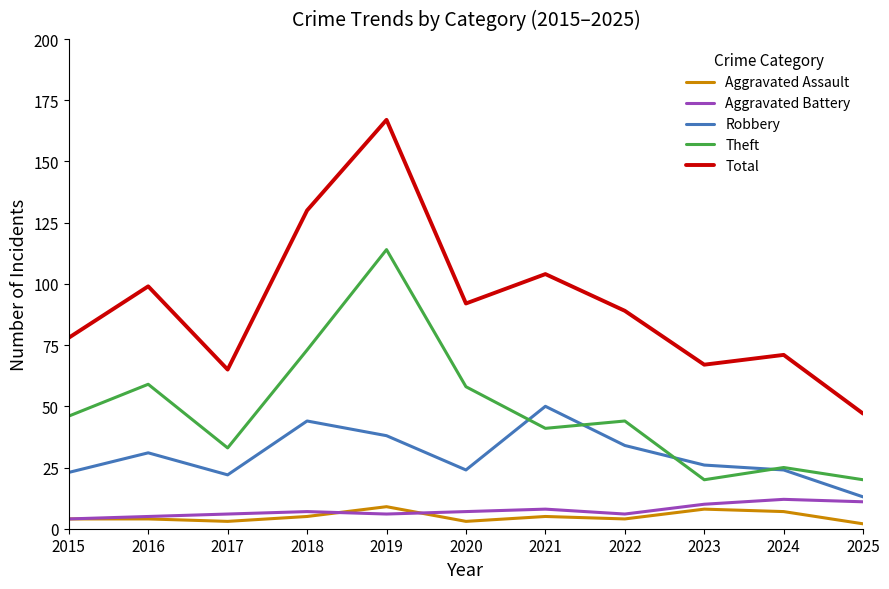

Reading left to right, transcribe all the data shown in this chart.

Aggravated Assault: 2015=4	2016=4	2017=3	2018=5	2019=9	2020=3	2021=5	2022=4	2023=8	2024=7	2025=2
Aggravated Battery: 2015=4	2016=5	2017=6	2018=7	2019=6	2020=7	2021=8	2022=6	2023=10	2024=12	2025=11
Robbery: 2015=23	2016=31	2017=22	2018=44	2019=38	2020=24	2021=50	2022=34	2023=26	2024=24	2025=13
Theft: 2015=46	2016=59	2017=33	2018=73	2019=114	2020=58	2021=41	2022=44	2023=20	2024=25	2025=20
Total: 2015=78	2016=99	2017=65	2018=130	2019=167	2020=92	2021=104	2022=89	2023=67	2024=71	2025=47